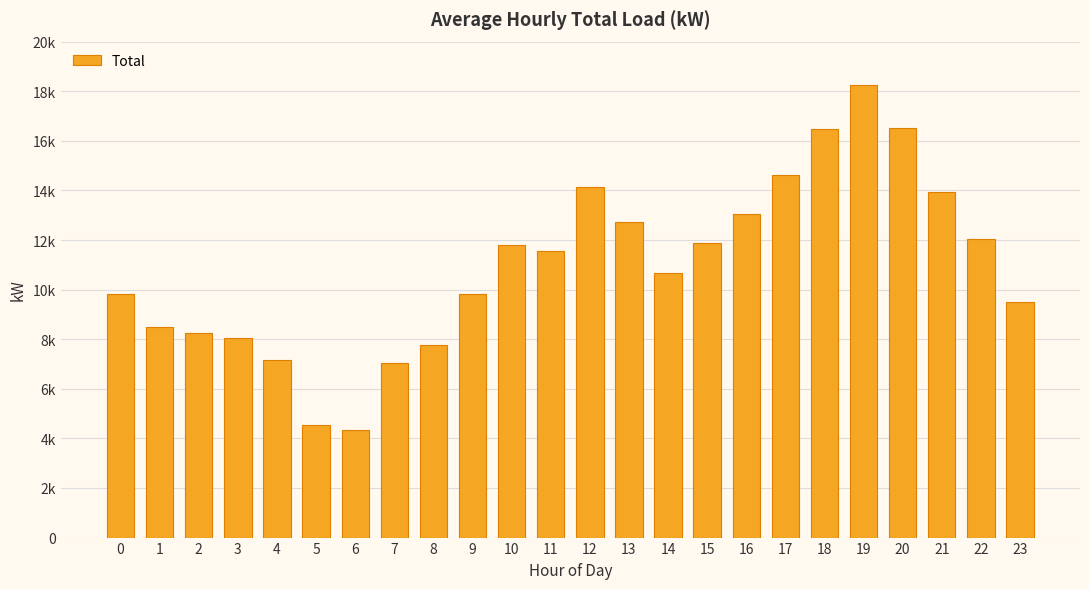

What is the value of the 8th bar from the left?

7055.7